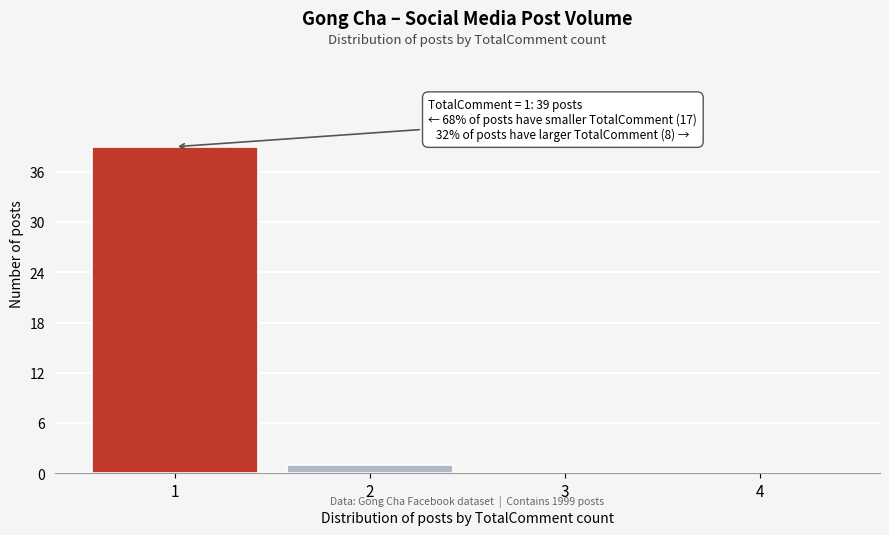

Reading right to left, extract all data points from this chart.

4=0	3=0	2=1	1=39